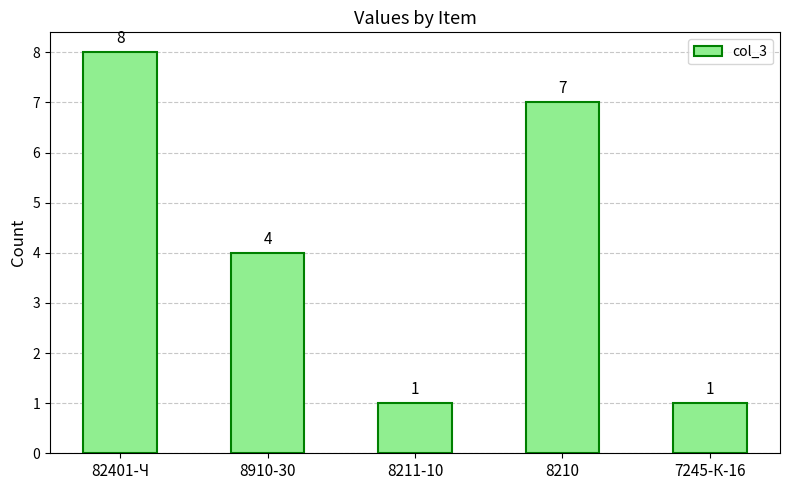

The chart shows a value of 1 at 7245-К-16. True or false?

True